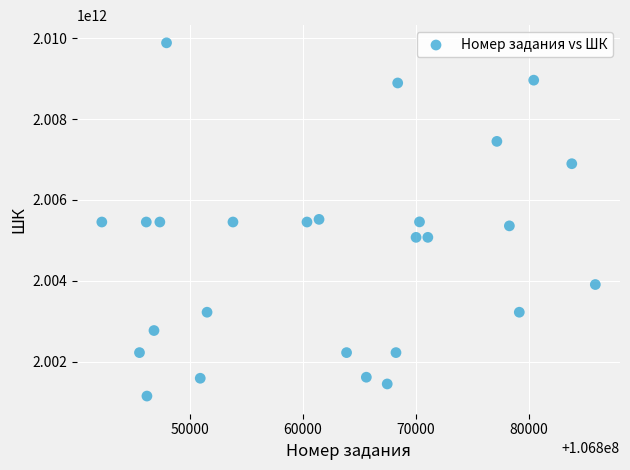

What is the range of X values (max minus min)?

43677